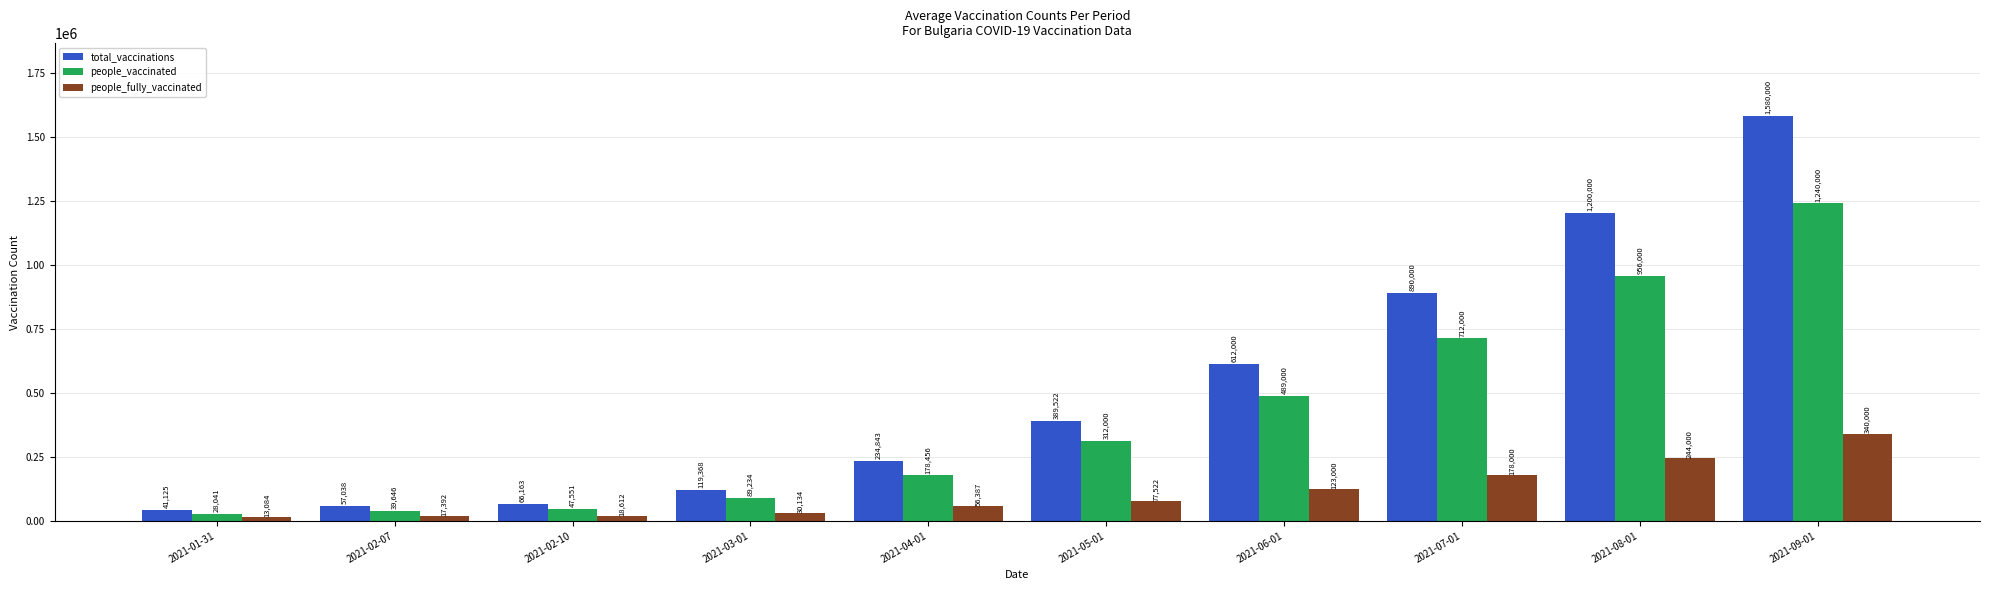

Rank the series at 2021-08-01 from highest to lowest value.

total_vaccinations, people_vaccinated, people_fully_vaccinated